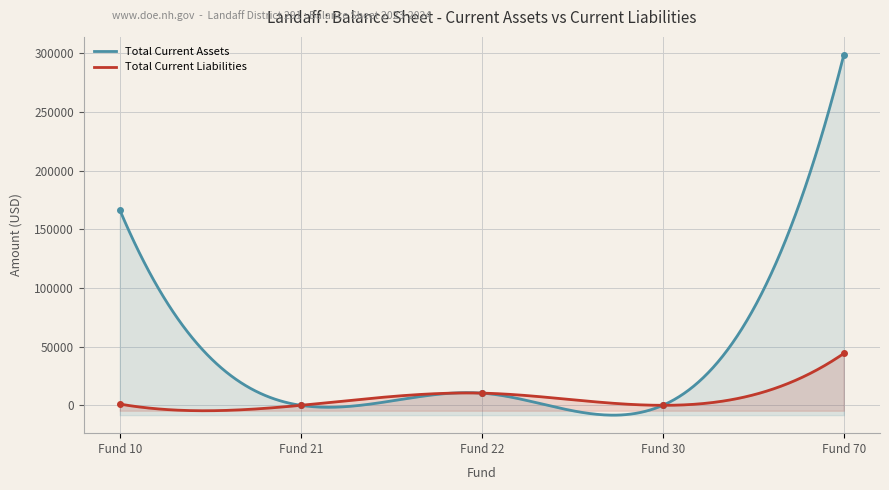

What is the maximum value for Total Current Assets?

298577.1